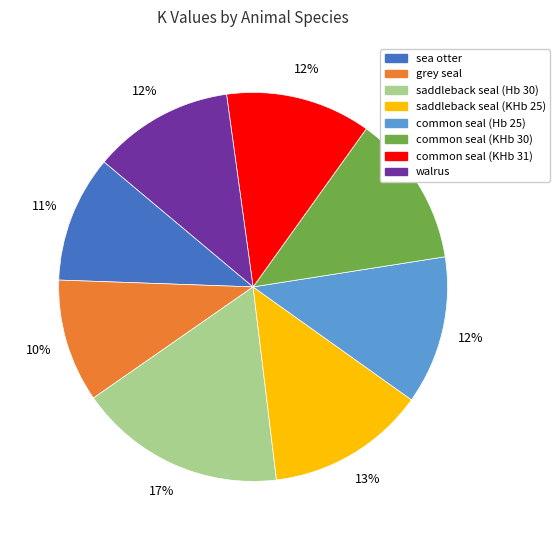

Which slice is the largest?

saddleback seal (Hb 30)